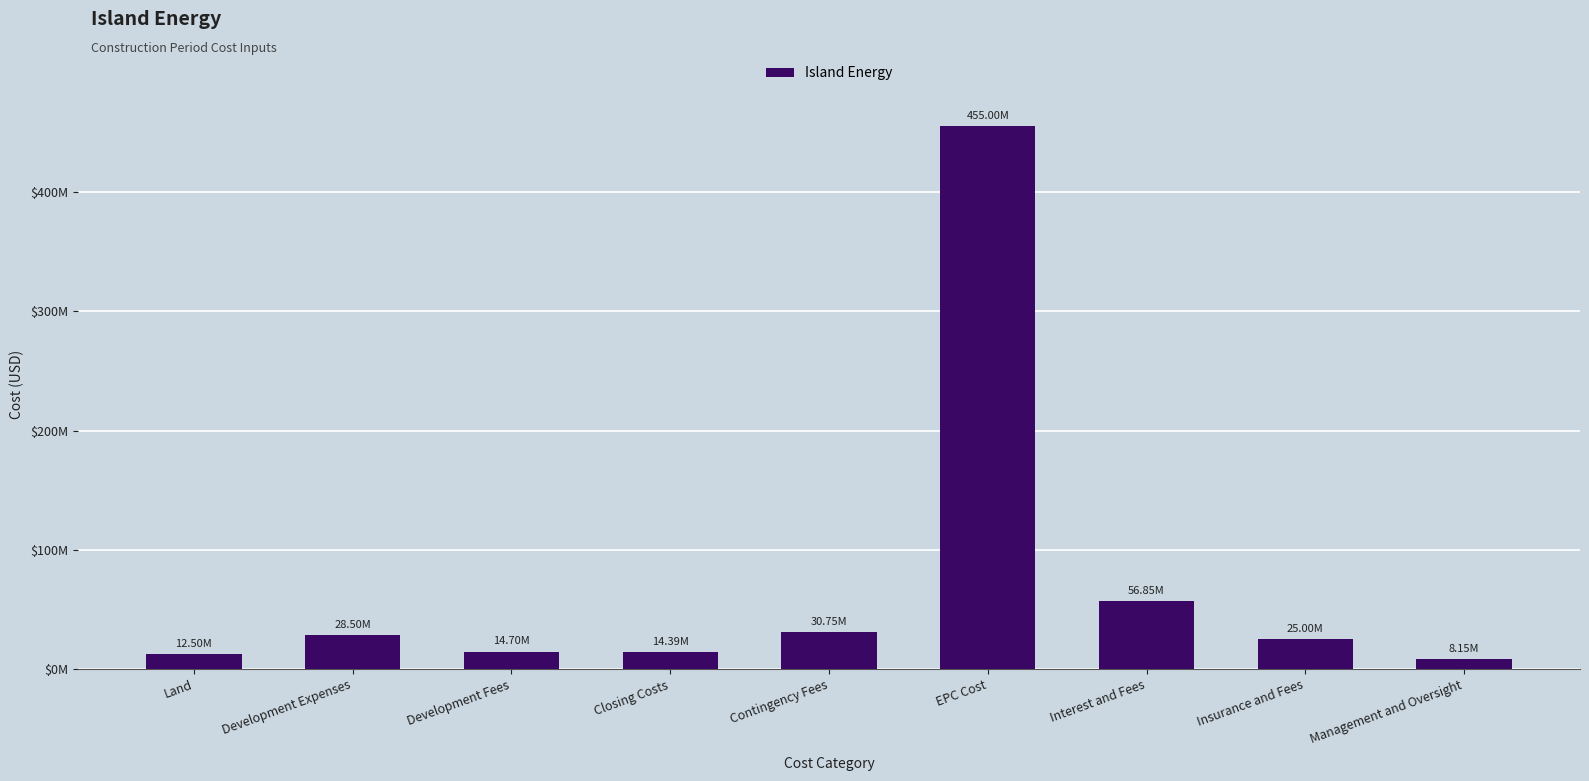

Does the chart contain any negative values?

No